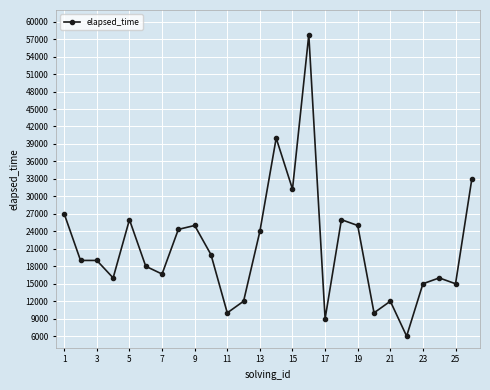

What is the maximum value shown in the chart?

57750